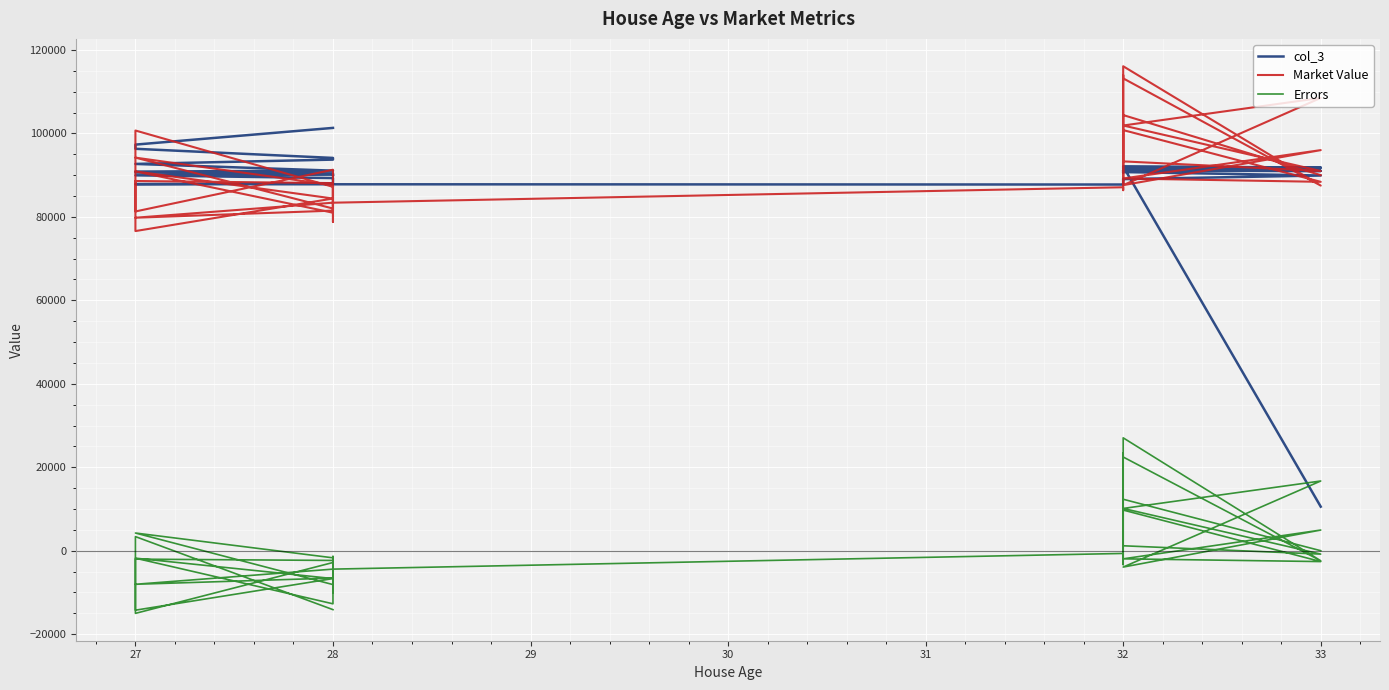

Where is the first local maximum for Market Value?

32